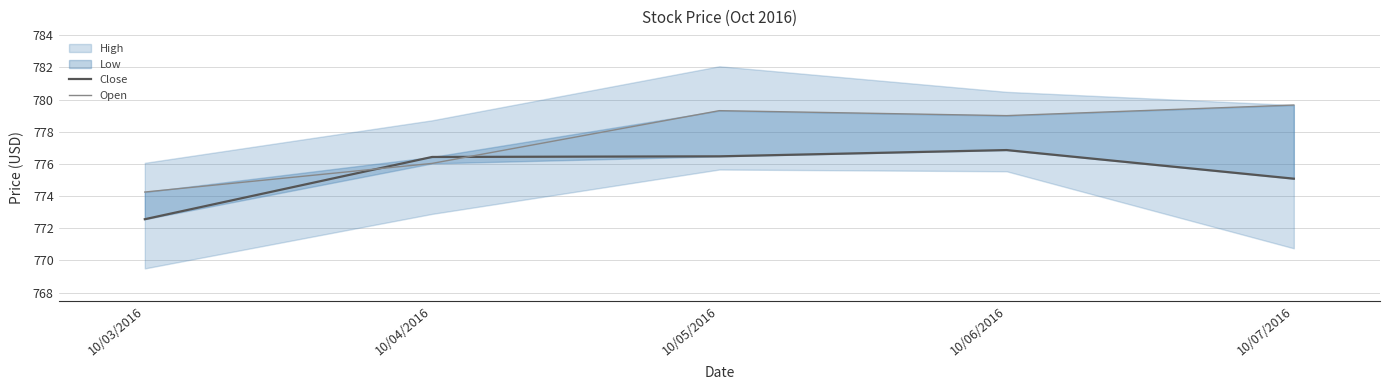

Reading left to right, extract all data points from this chart.

Close: 10/03/2016=772.6	10/04/2016=776.4	10/05/2016=776.5	10/06/2016=776.9	10/07/2016=775.1
Open: 10/03/2016=774.2	10/04/2016=776.0	10/05/2016=779.3	10/06/2016=779.0	10/07/2016=779.7